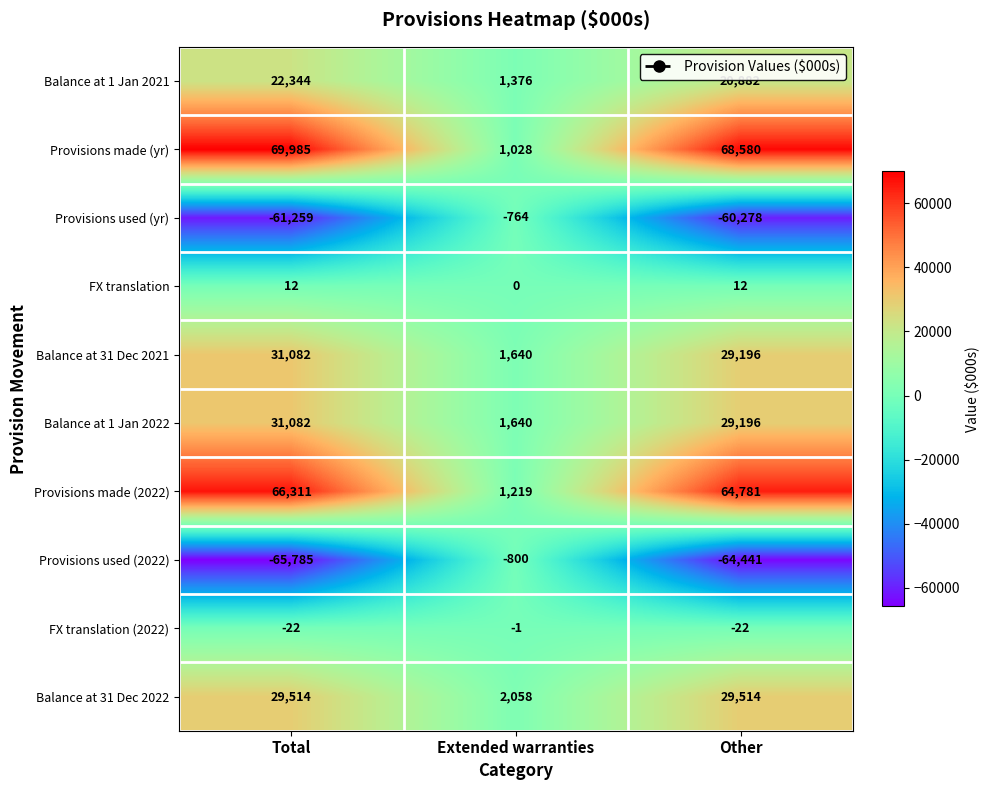

At which label is Balance at 31 Dec 2021 closest to 16361?

Other